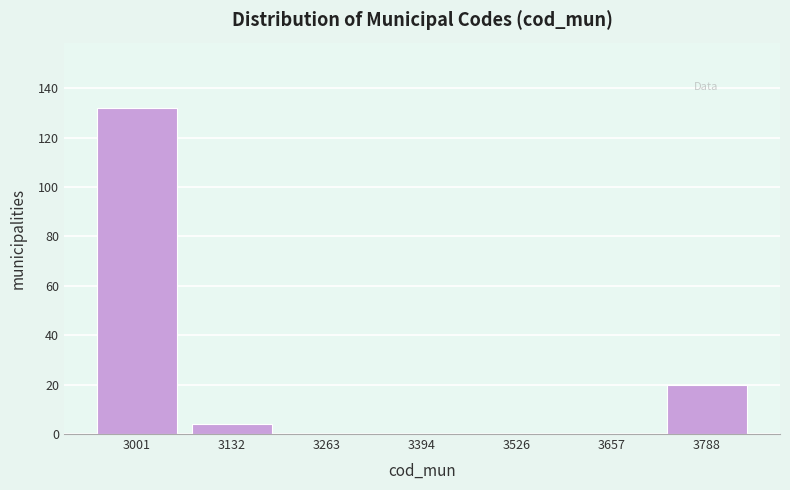

Reading left to right, extract all data points from this chart.

3001=132	3132=4	3263=0	3394=0	3526=0	3657=0	3788=20